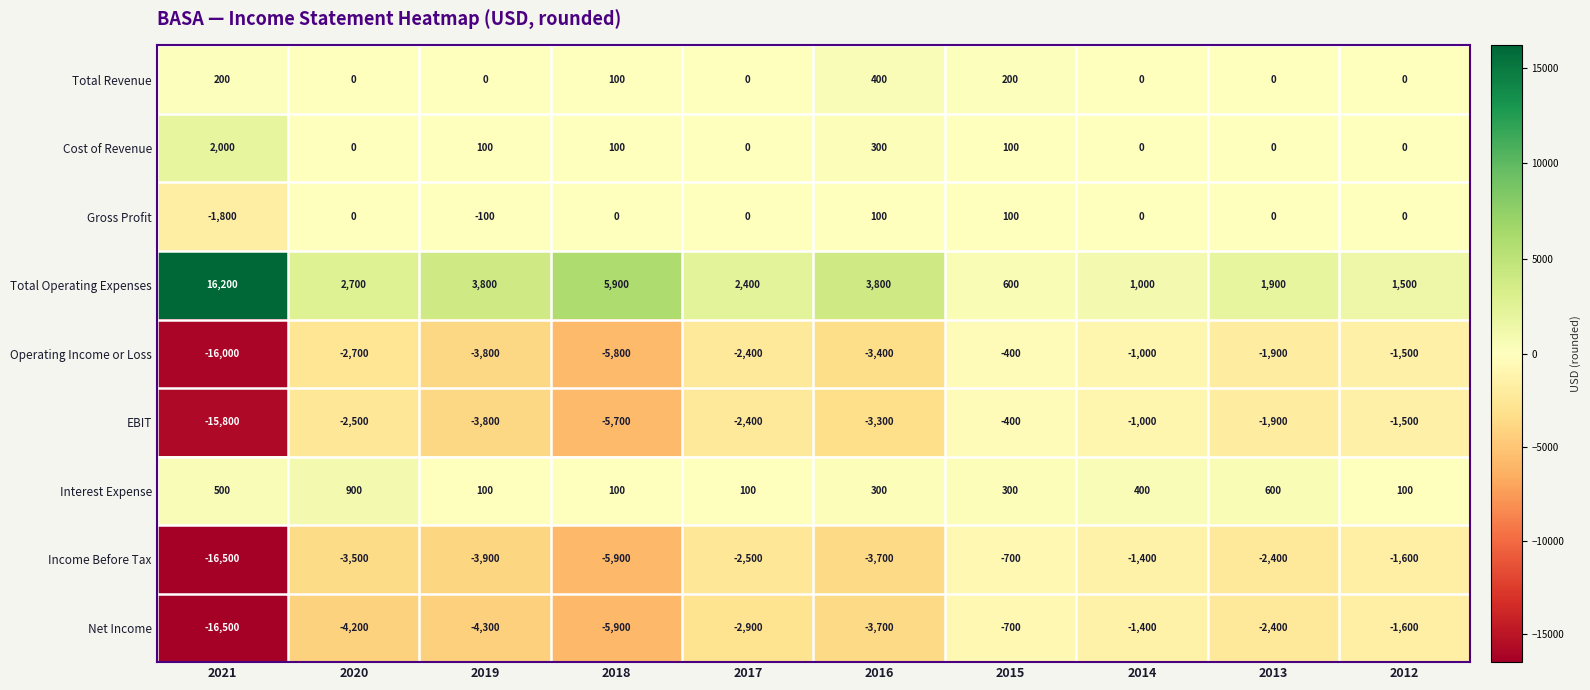

Where does the Income Before Tax series first go above -2500?

2015